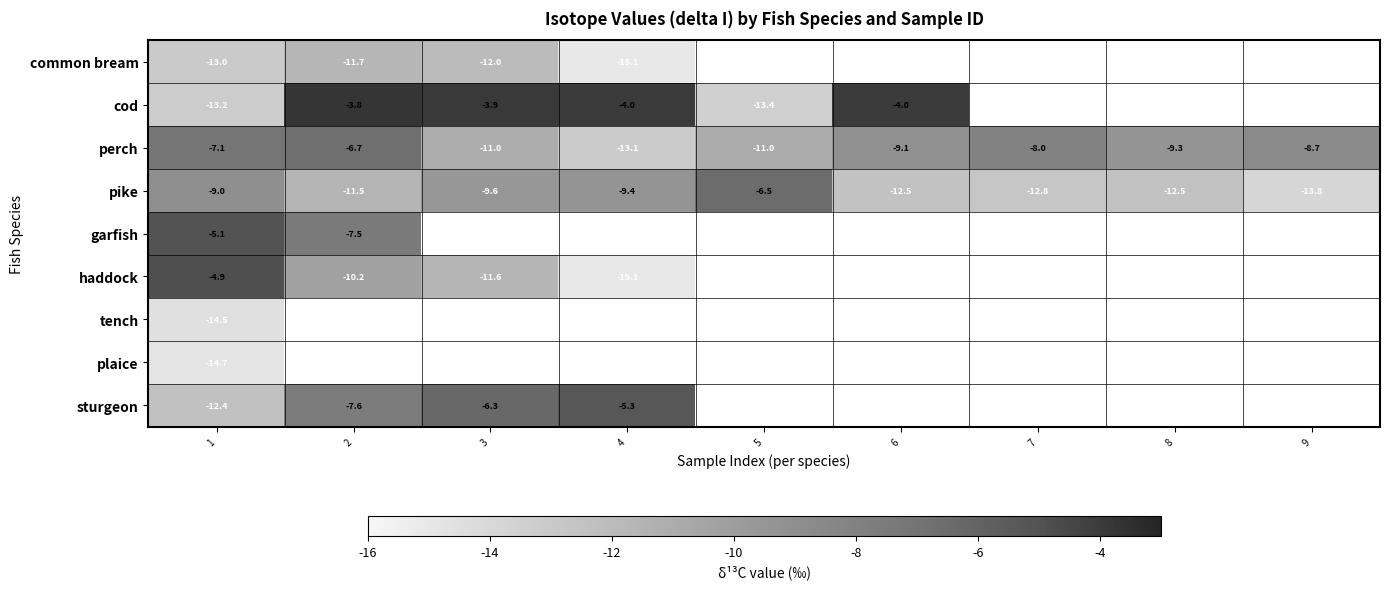

Rank the series at 1 from lowest to highest value.

plaice, tench, cod, common bream, sturgeon, pike, perch, garfish, haddock